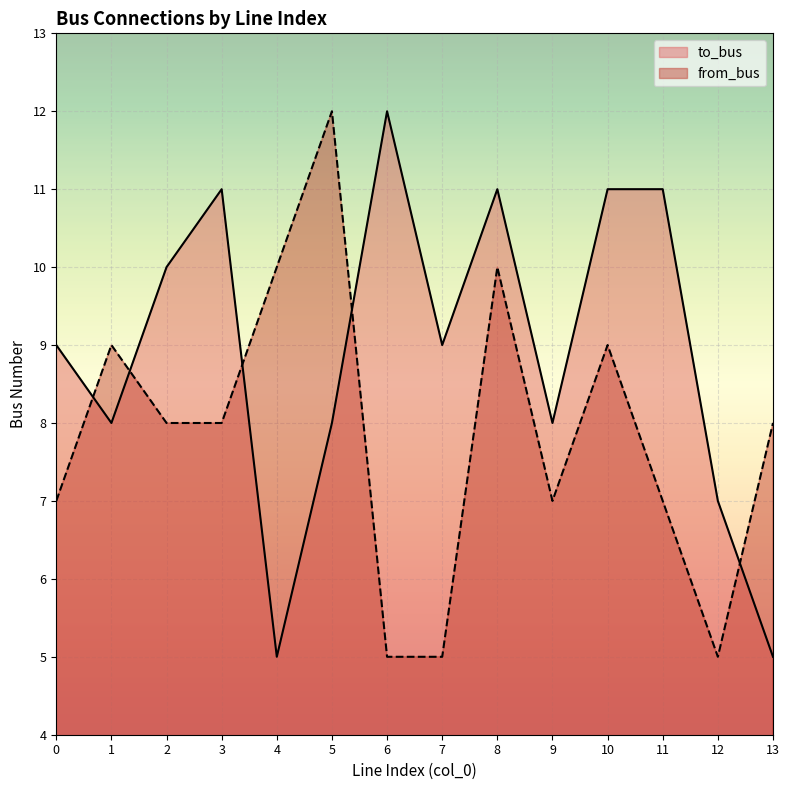

Which label corresponds to the smallest value in the chart?

4